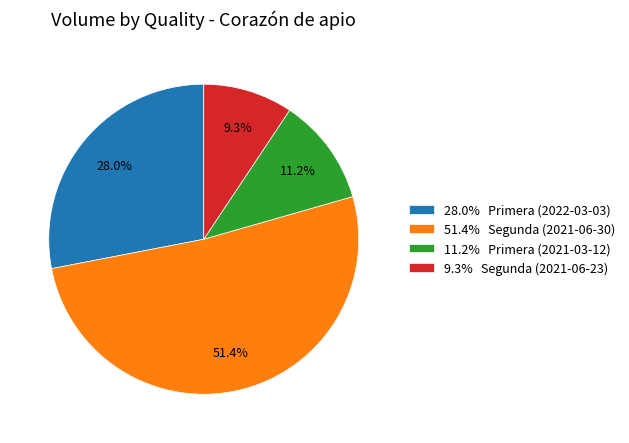

Rank the categories by value from lowest to highest.

9.3% Segunda (2021-06-23), 11.2% Primera (2021-03-12), 28.0% Primera (2022-03-03), 51.4% Segunda (2021-06-30)